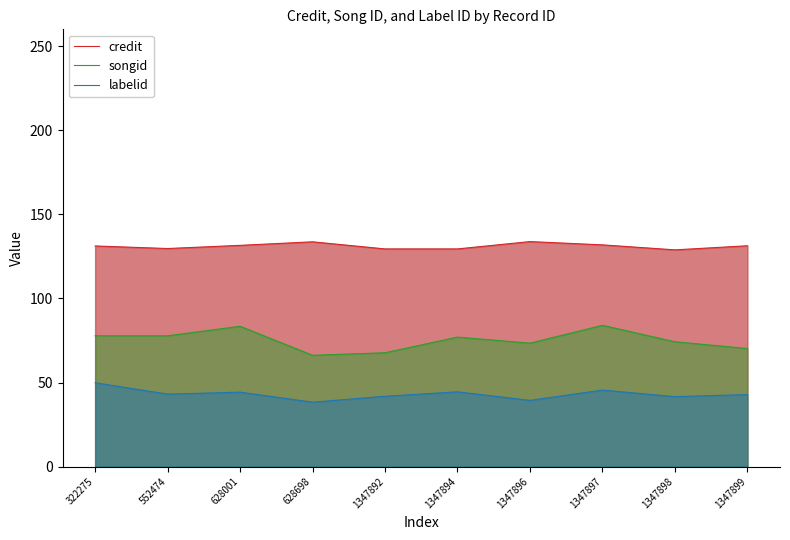

What is the maximum value shown in the chart?

133.8